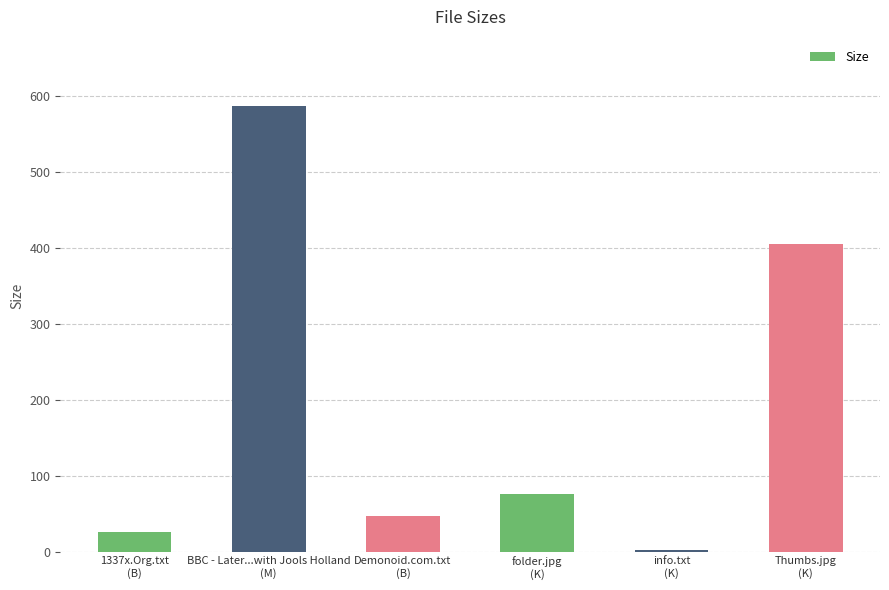

What is the average value?

190.4